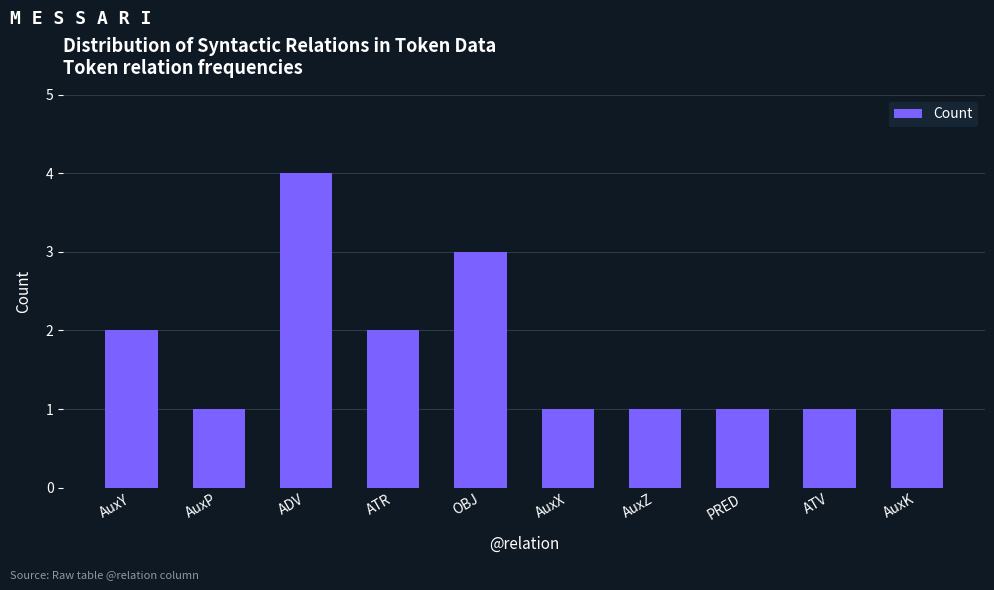

What is the greatest value displayed?

4